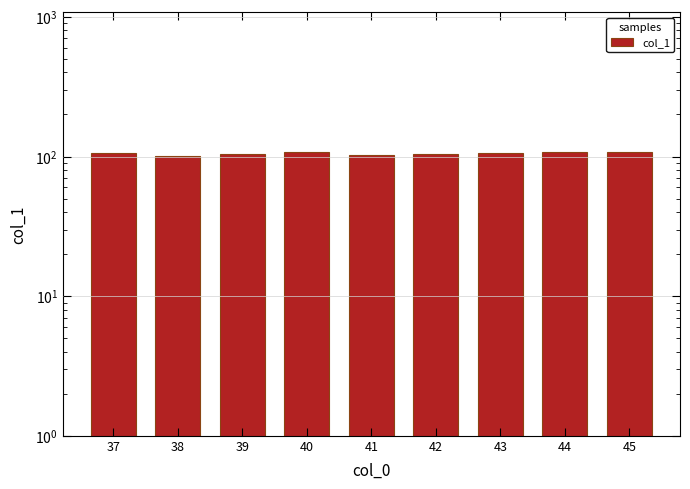

Is it true that the value at 42 is 104.7?

True